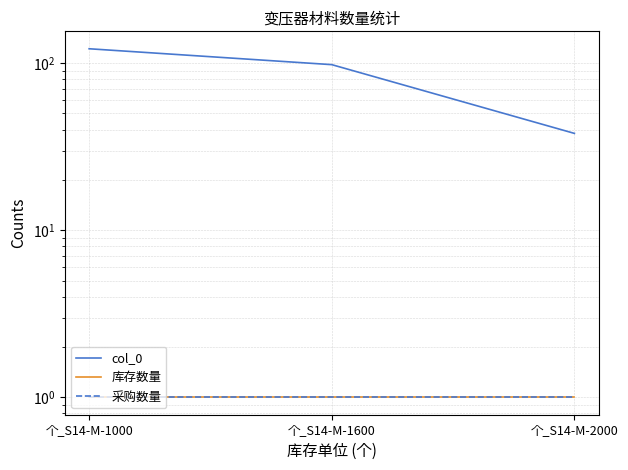

Which series has the largest range (max minus min)?

col_0